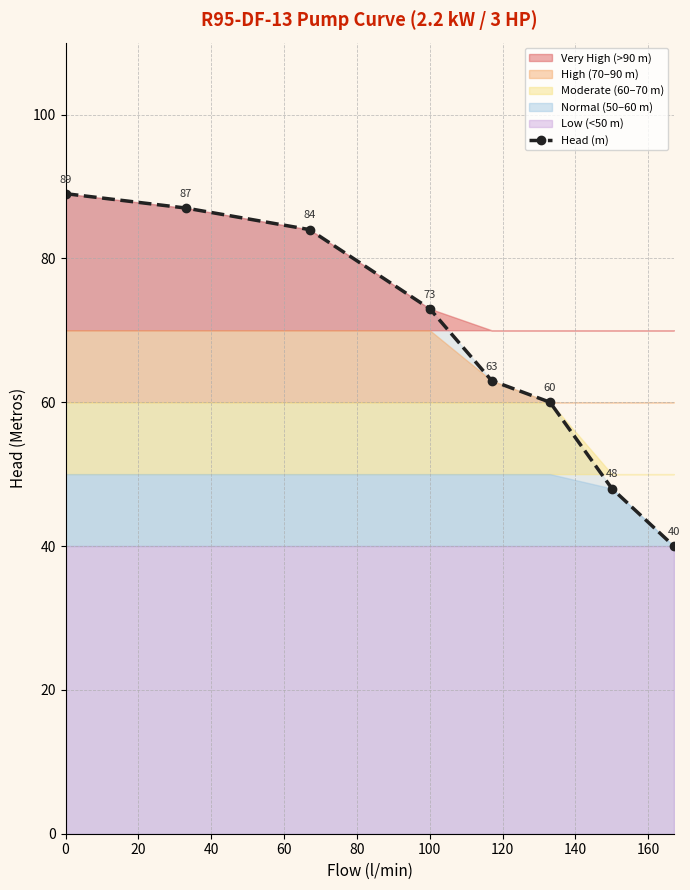

What is the maximum value for Head (m)?

89